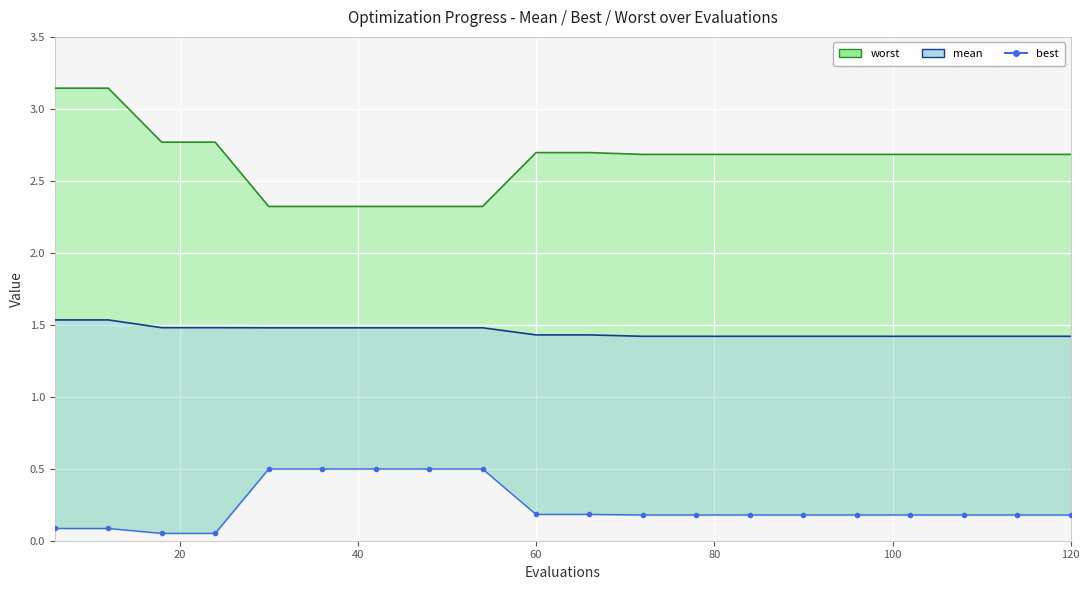

True or false: the data shows 0.1 at 14.

False